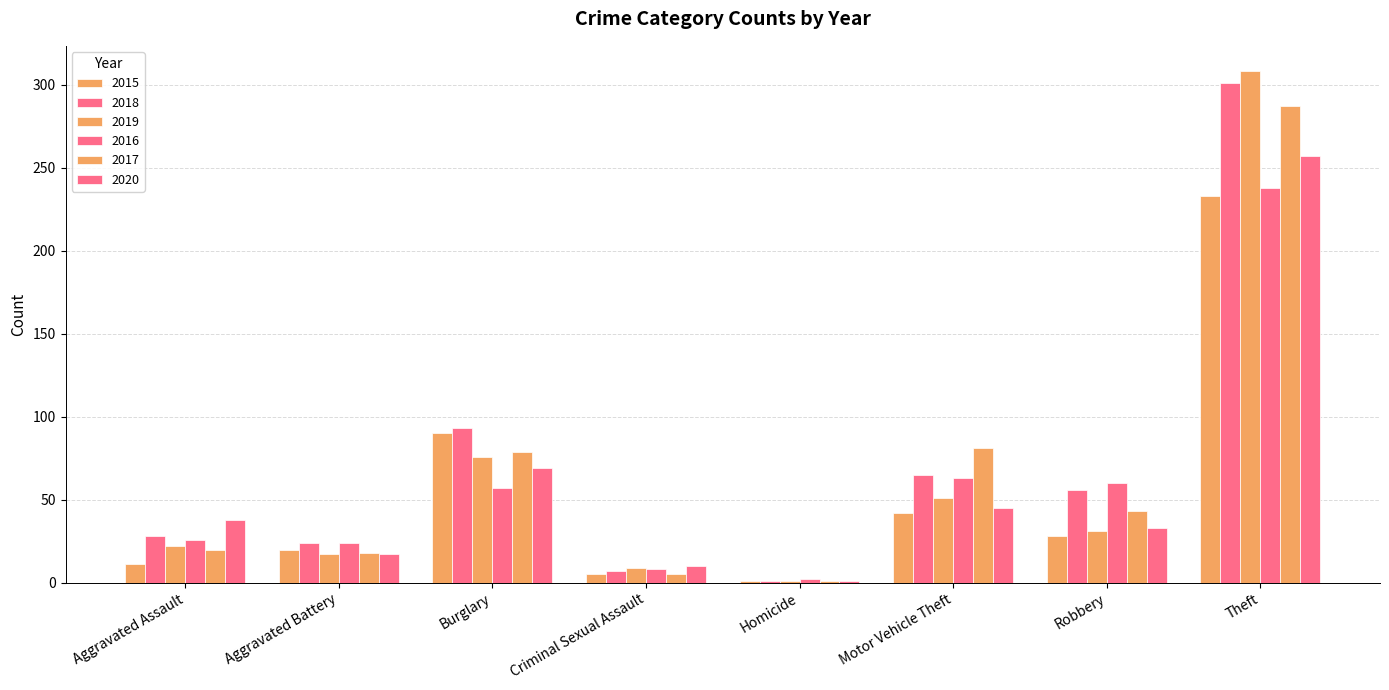

Does the chart contain stacked bars?

No